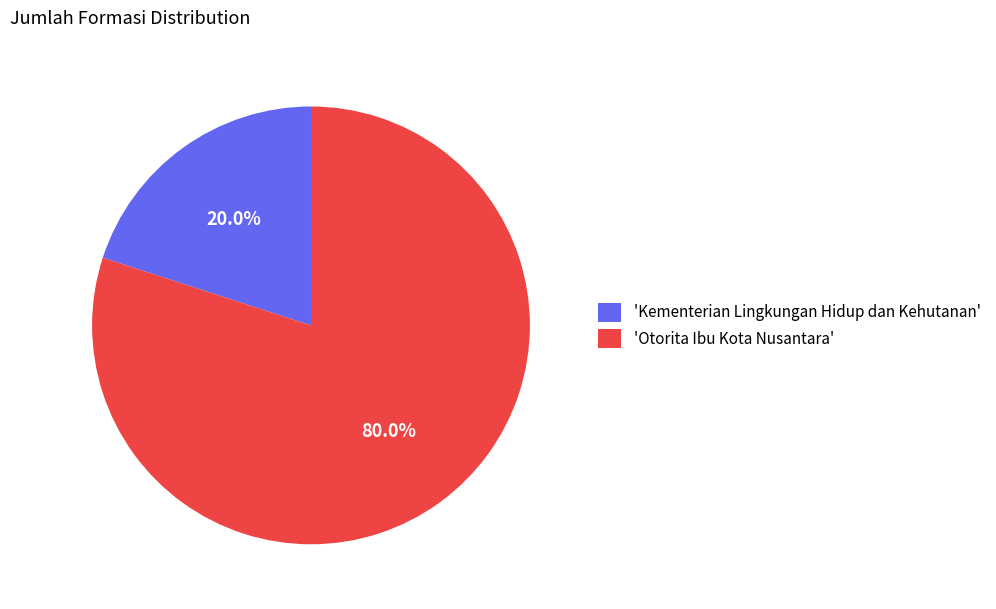

What is the smallest slice in the pie chart?

'Kementerian Lingkungan Hidup dan Kehutanan'